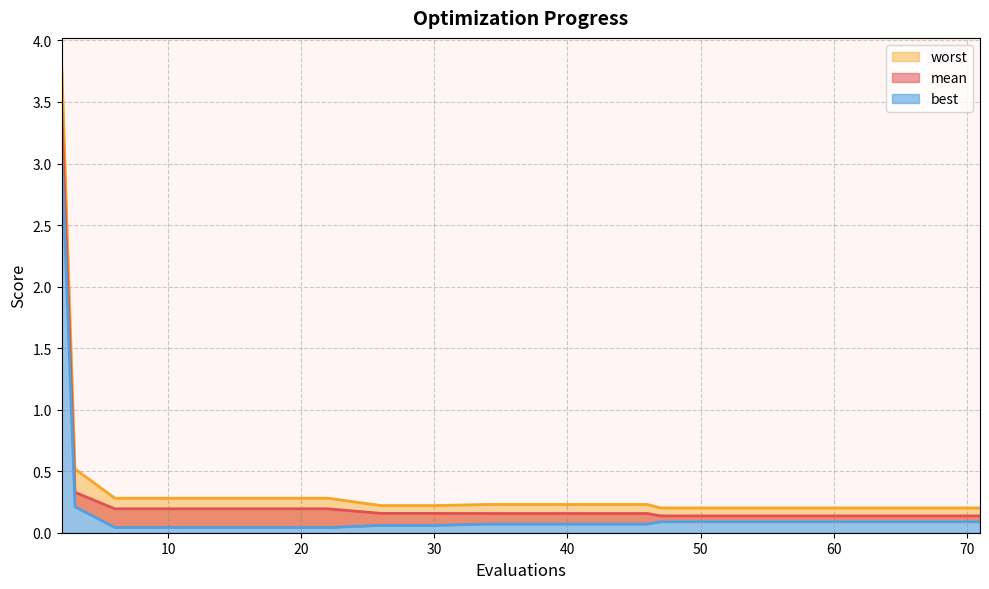

What is the total value across all series at 14?

0.5